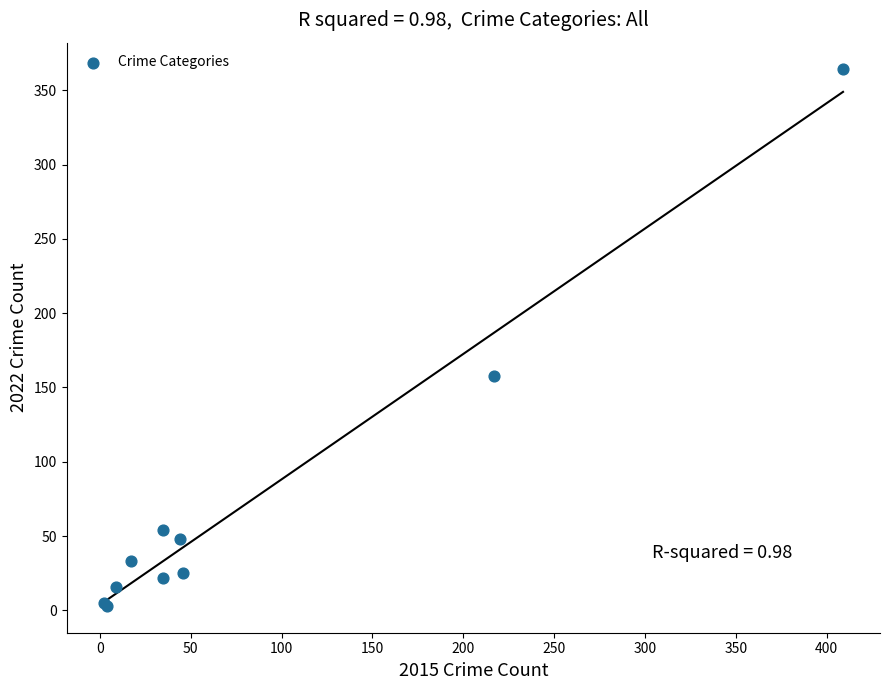

What Y value in the scatter plot is closest to 183?

158